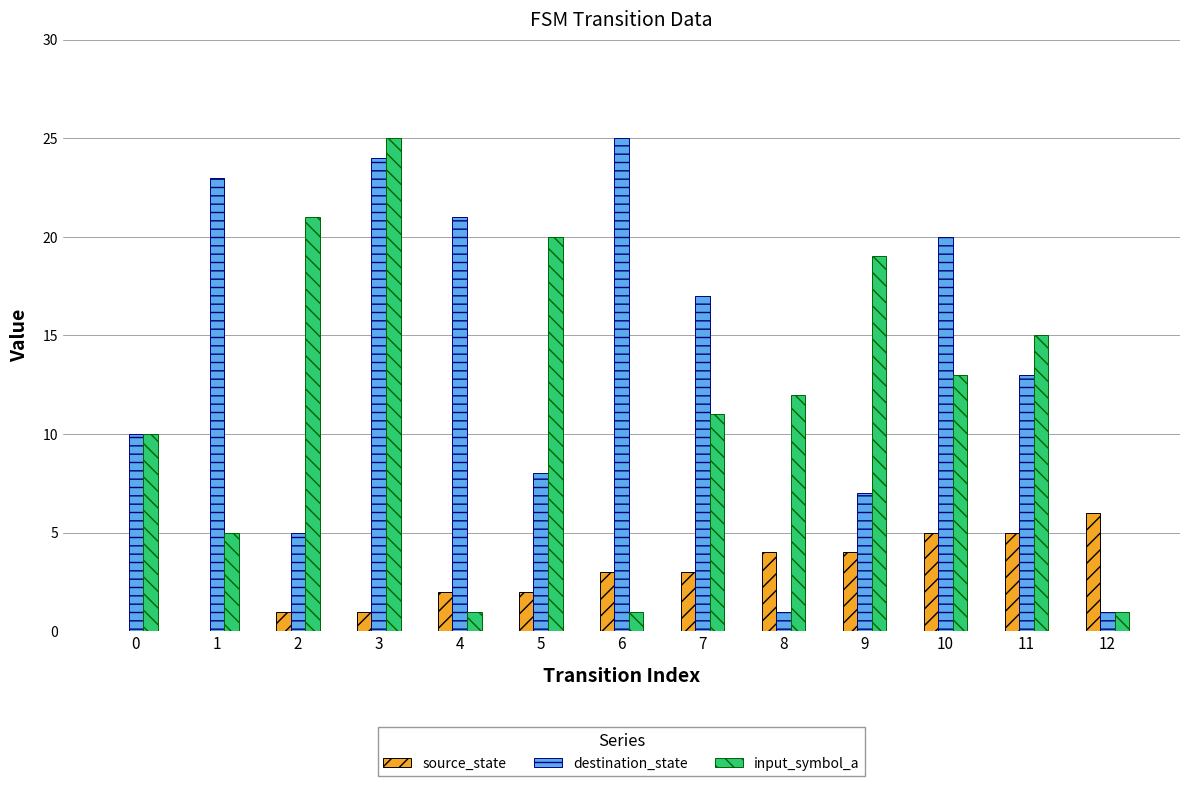

Which series changed the most between 4 and 8?

destination_state